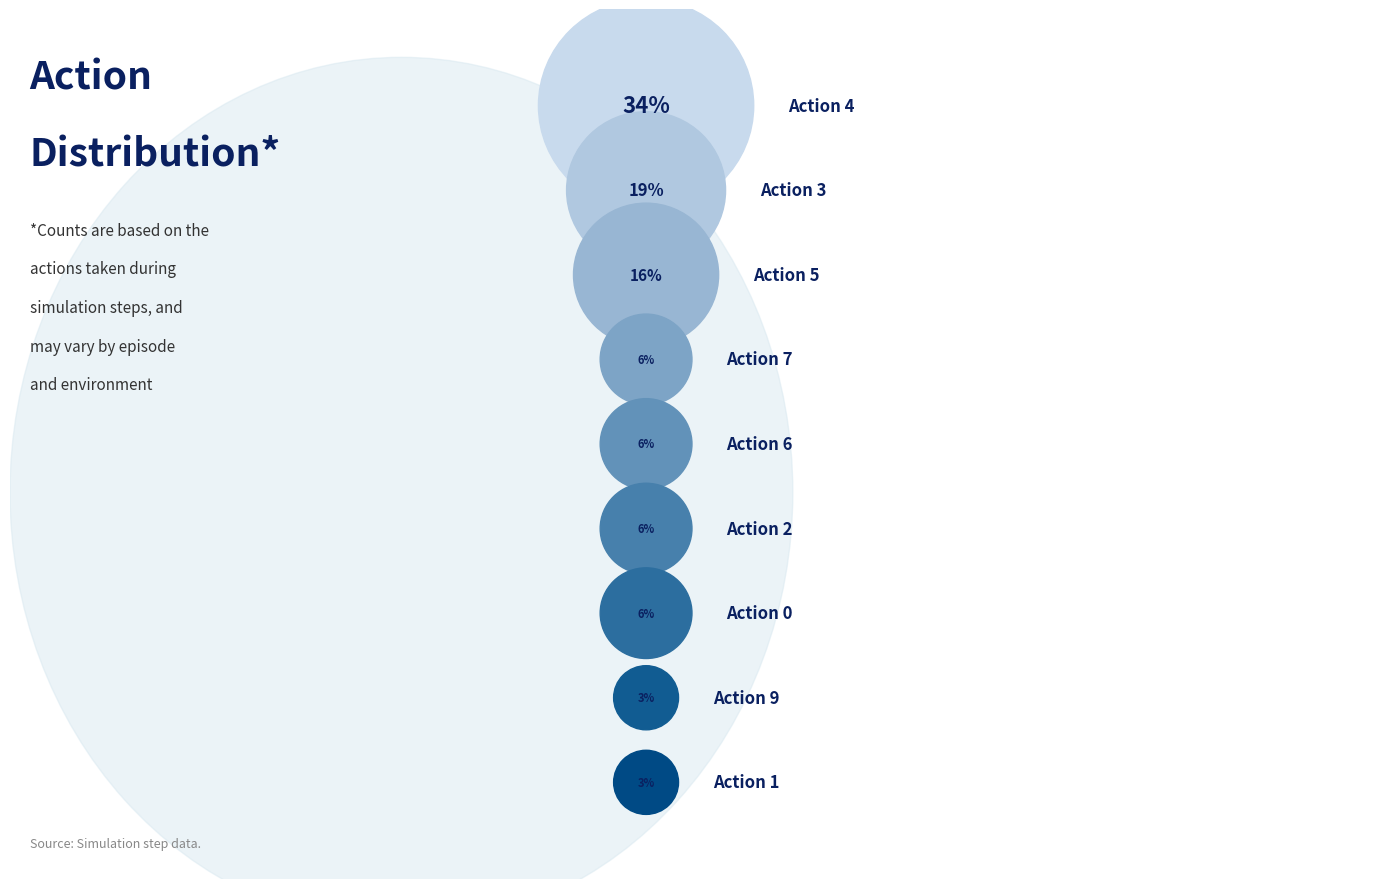

Count the number of slices in the pie.

9